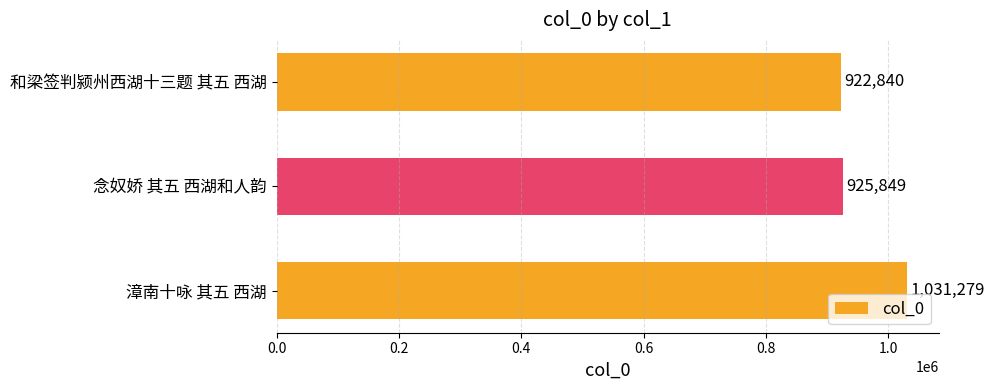

Does the chart contain any negative values?

No